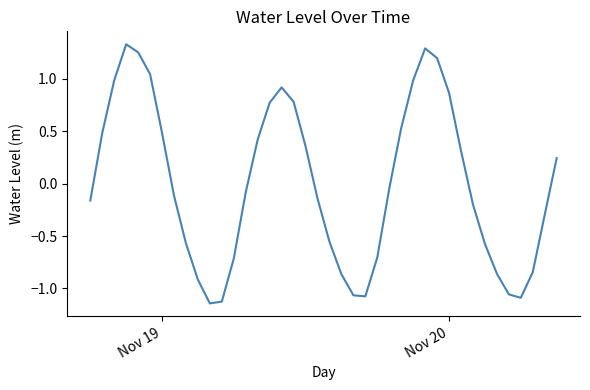

What is the difference between the maximum and minimum values?

2.5